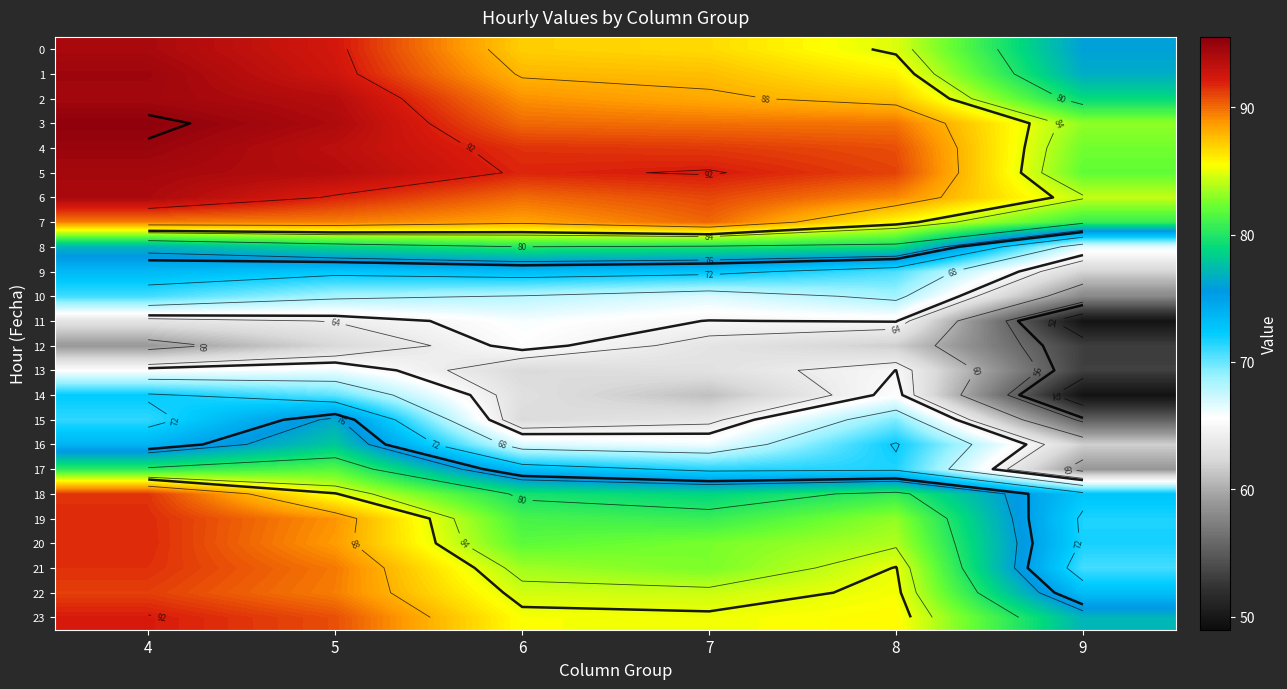

At which label is 22 closest to 82?

7